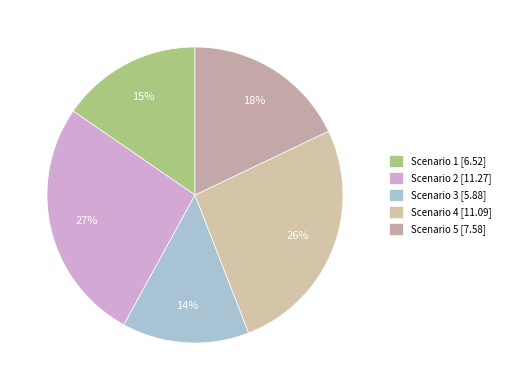

Which slice is the smallest?

Scenario 3